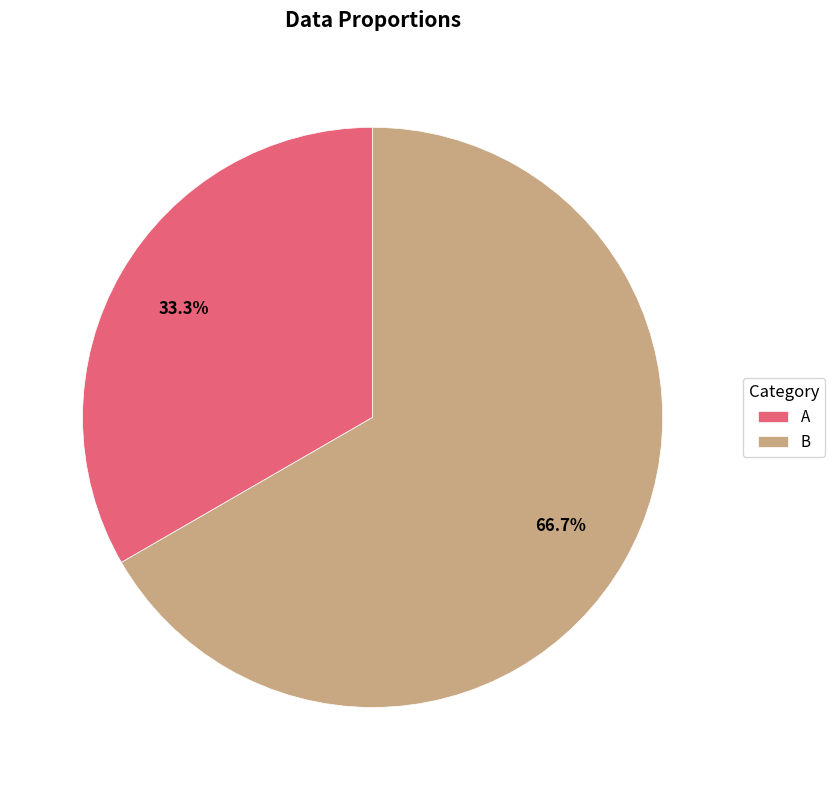

What percentage is the B slice, to the nearest percent?

67%